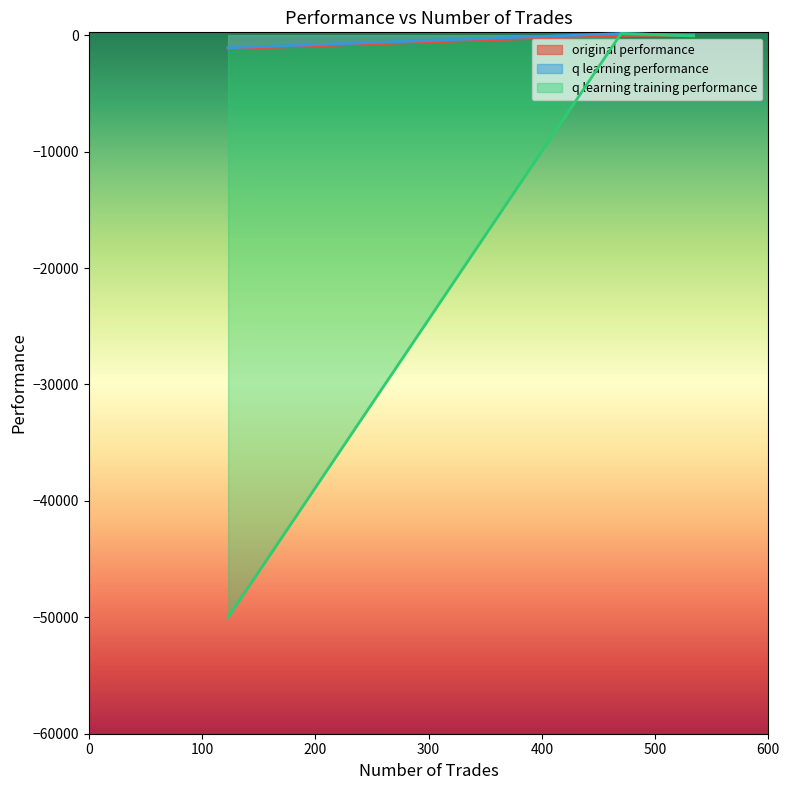

The value of q learning performance at 470 is 252.3. True or false?

False